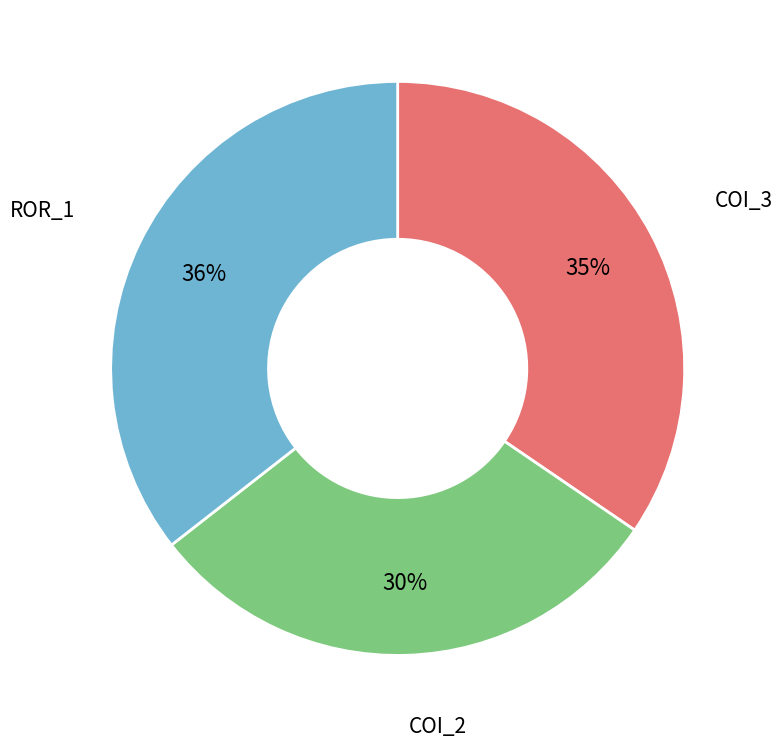

Which slice is the smallest?

COI_2